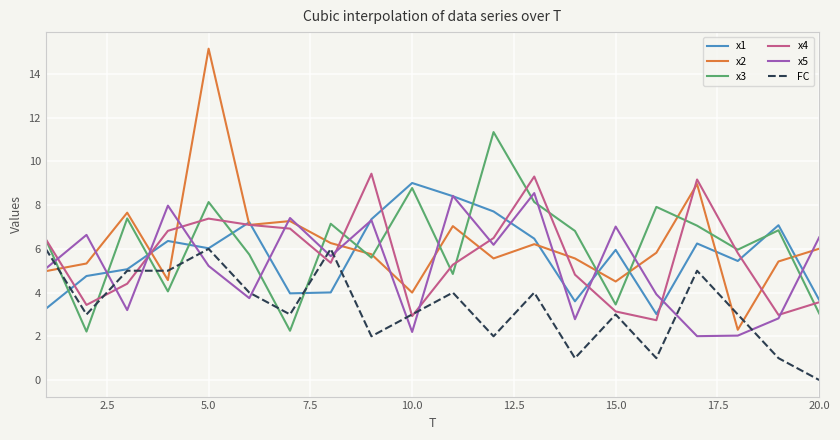

True or false: x4 and FC intersect in this chart.

True